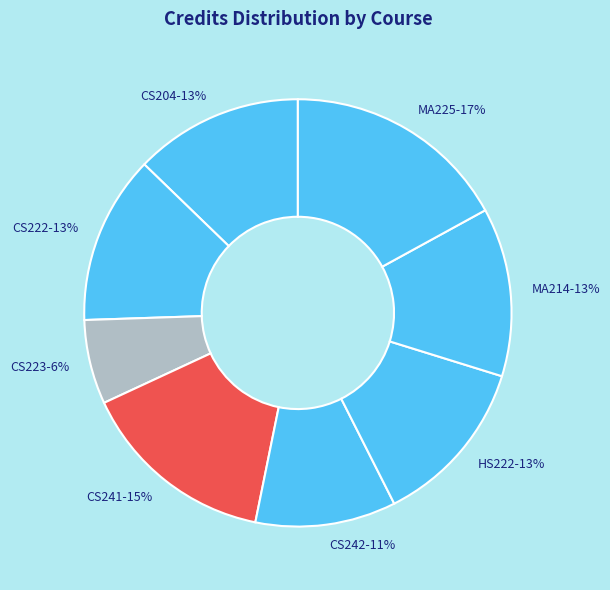

True or false: HS222 accounts for 5% of the total.

False